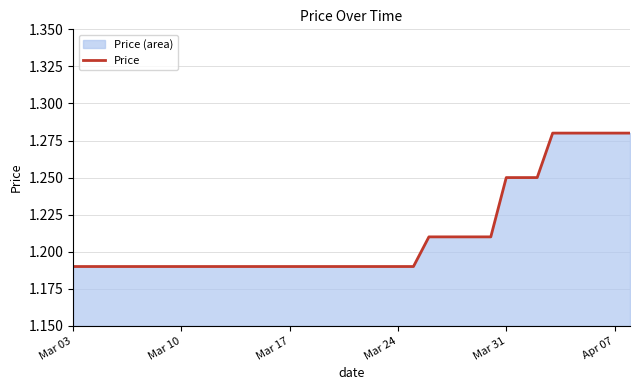

Does the chart display data point markers on the line(s)?

No